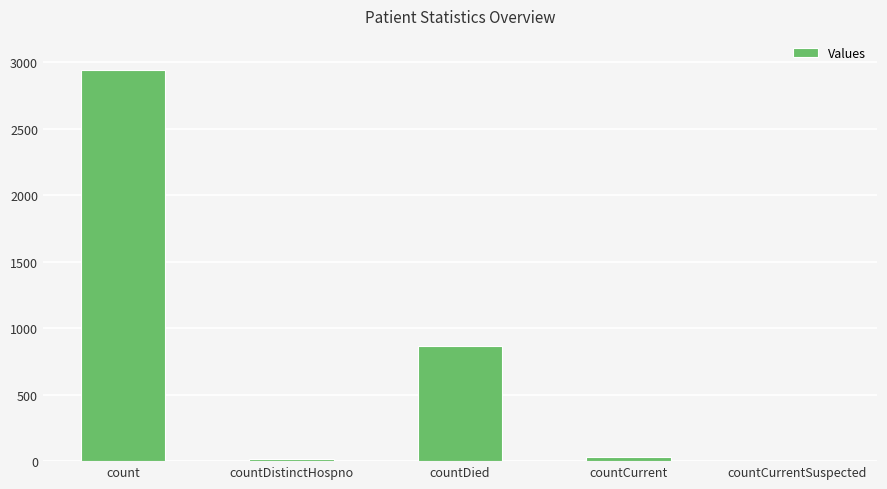

At which category does the chart reach its peak across all series?

count